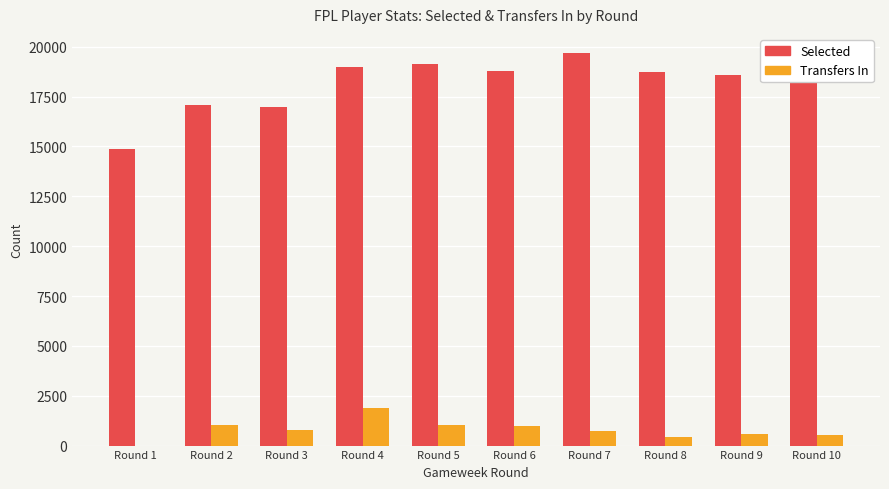

Which category has the highest value in the Selected series?

Round 7